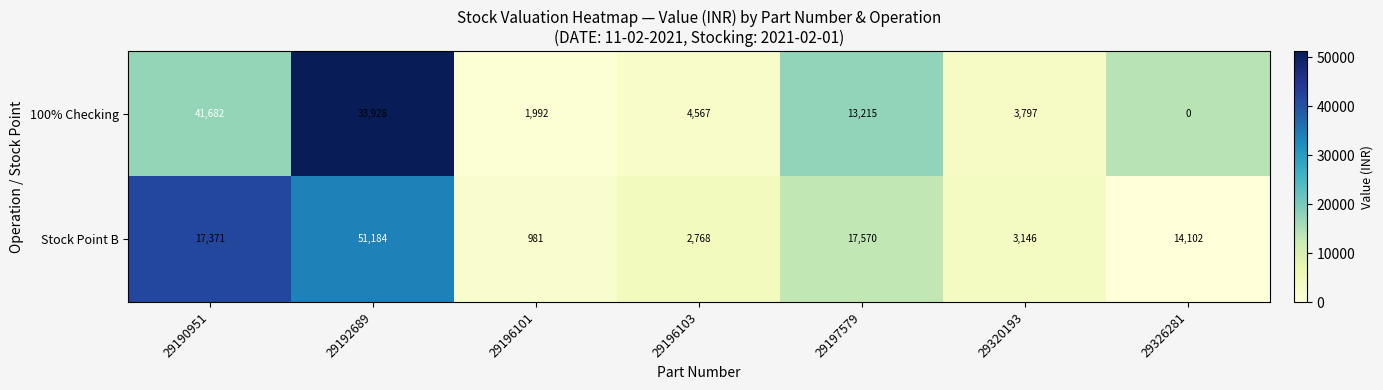

Reading right to left, what are all the values shown in this chart?

100% Checking: 0	3797	13215	4567	1992	33928	41682
Stock Point B: 14102	3146	17570	2768	981	51184	17371